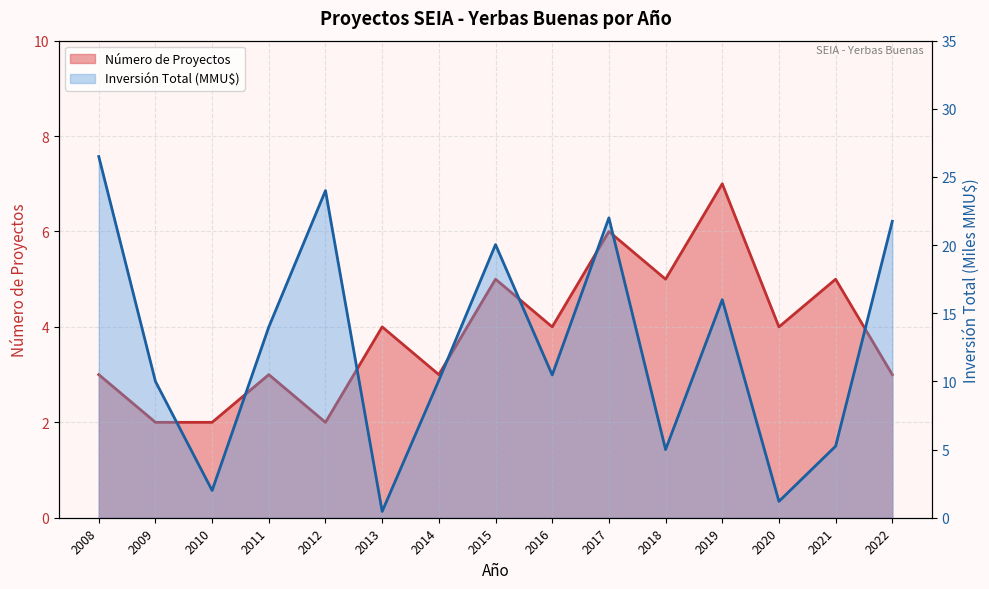

The value of Número de Proyectos at 2012 is 2.0. True or false?

True